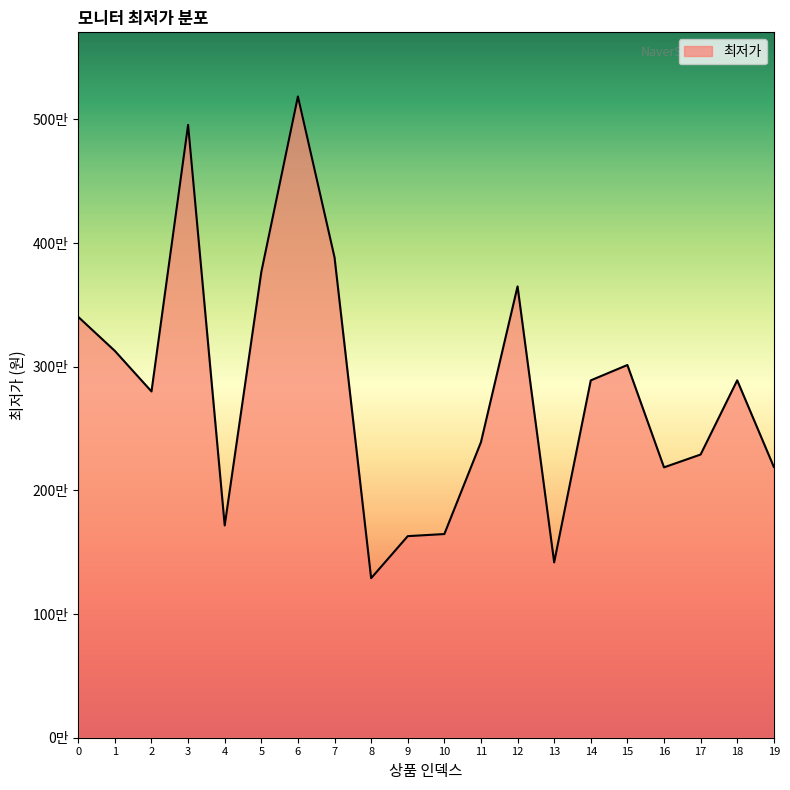

Is this an area chart (filled region under the line)?

Yes